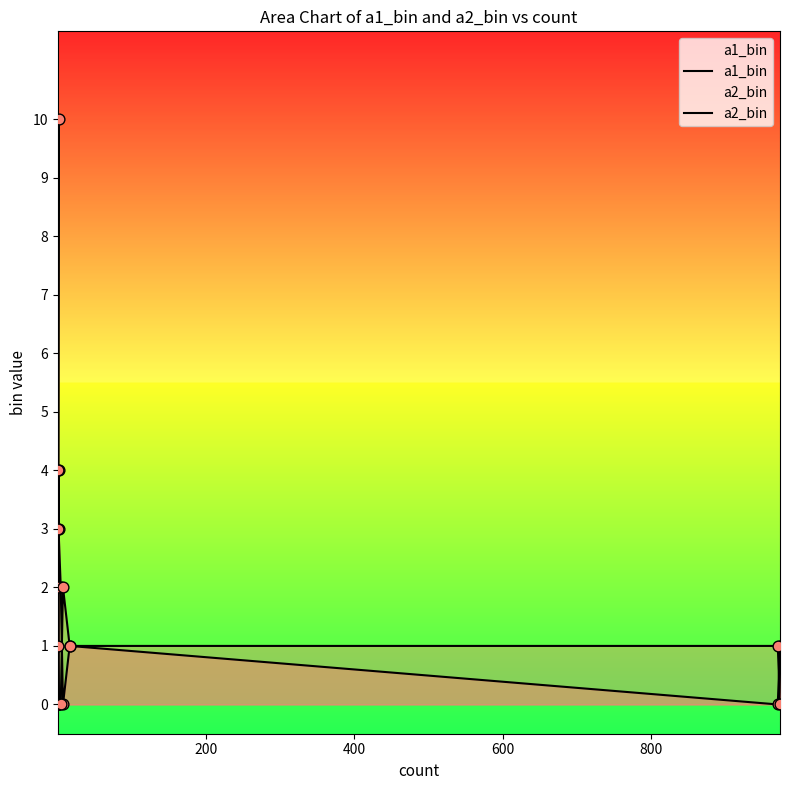

What are all the series names shown in the legend?

a1_bin, a2_bin